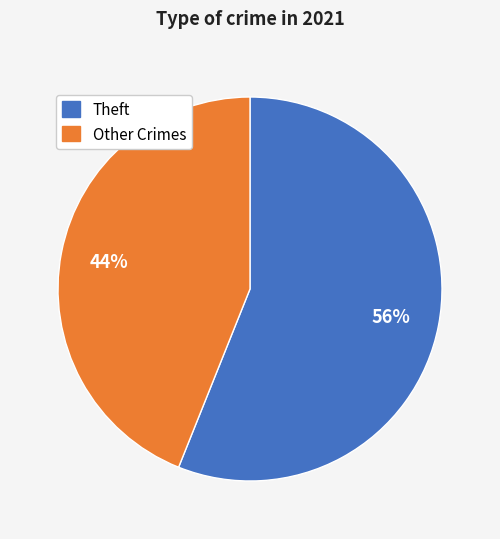

Does any single category account for the majority?

Yes